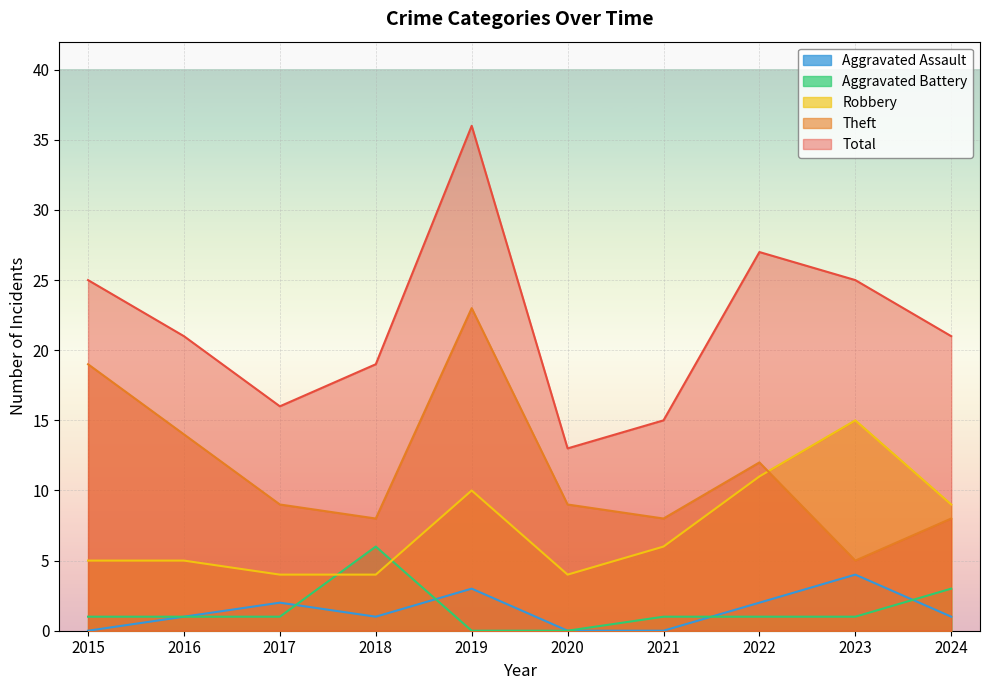

True or false: Robbery has a value of 8 at 2015.

False